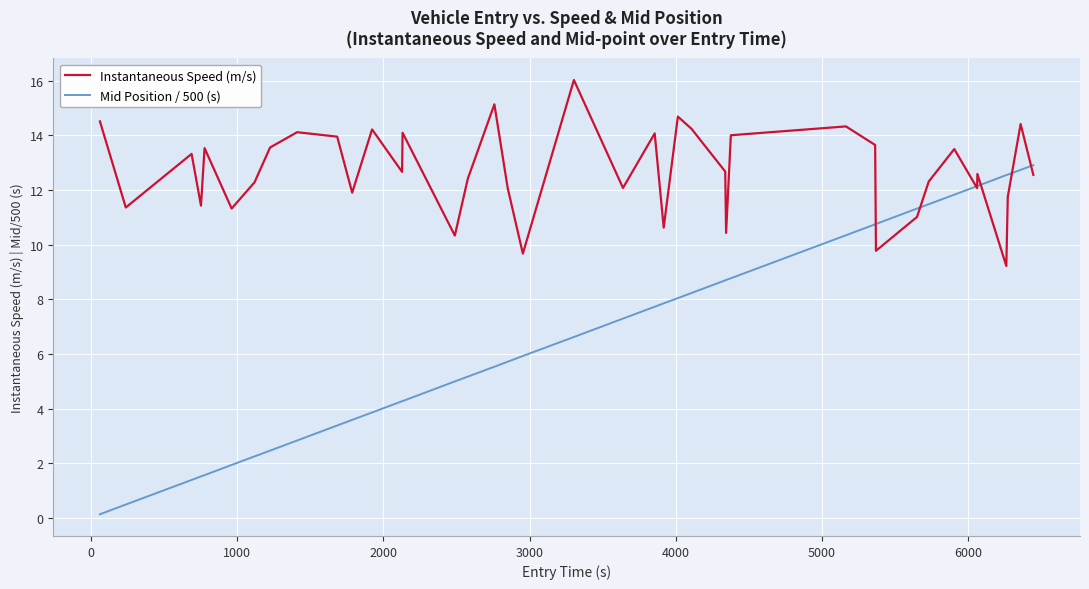

Which series has the largest total across all categories?

Instantaneous Speed (m/s)